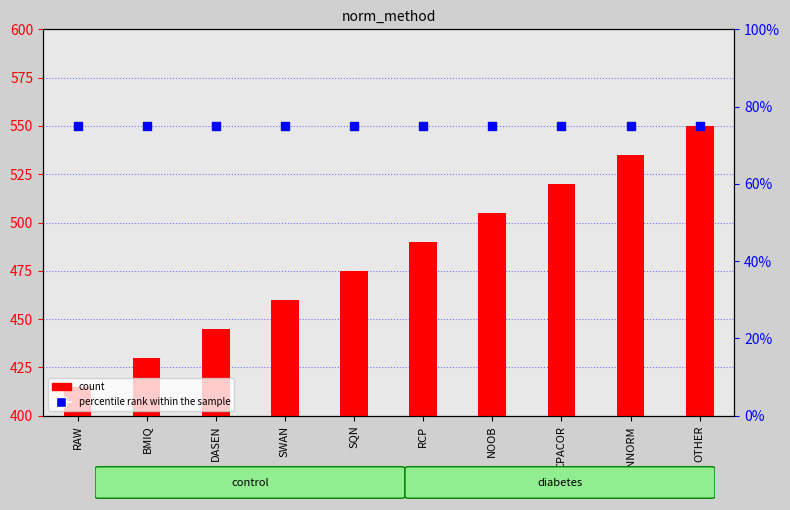

Which series contains the lowest Y value?

count